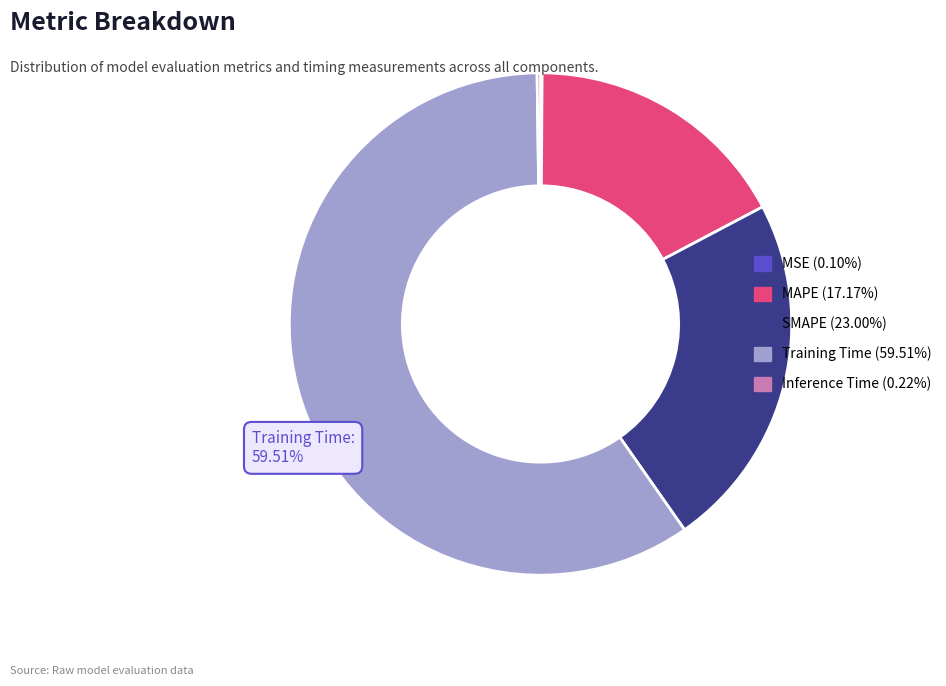

Is it true that SMAPE is 23% of the pie?

True